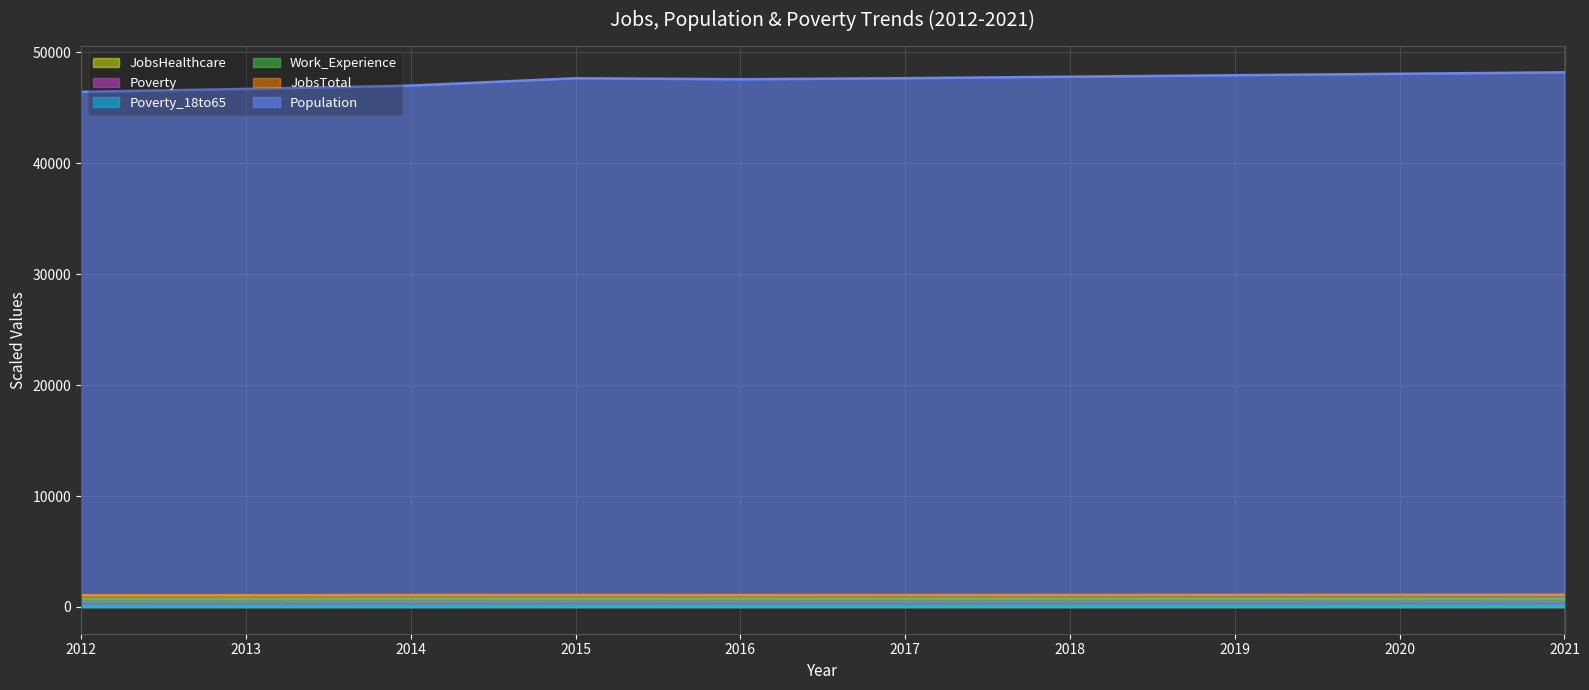

The Poverty series shows 5.2 at 2021. True or false?

True